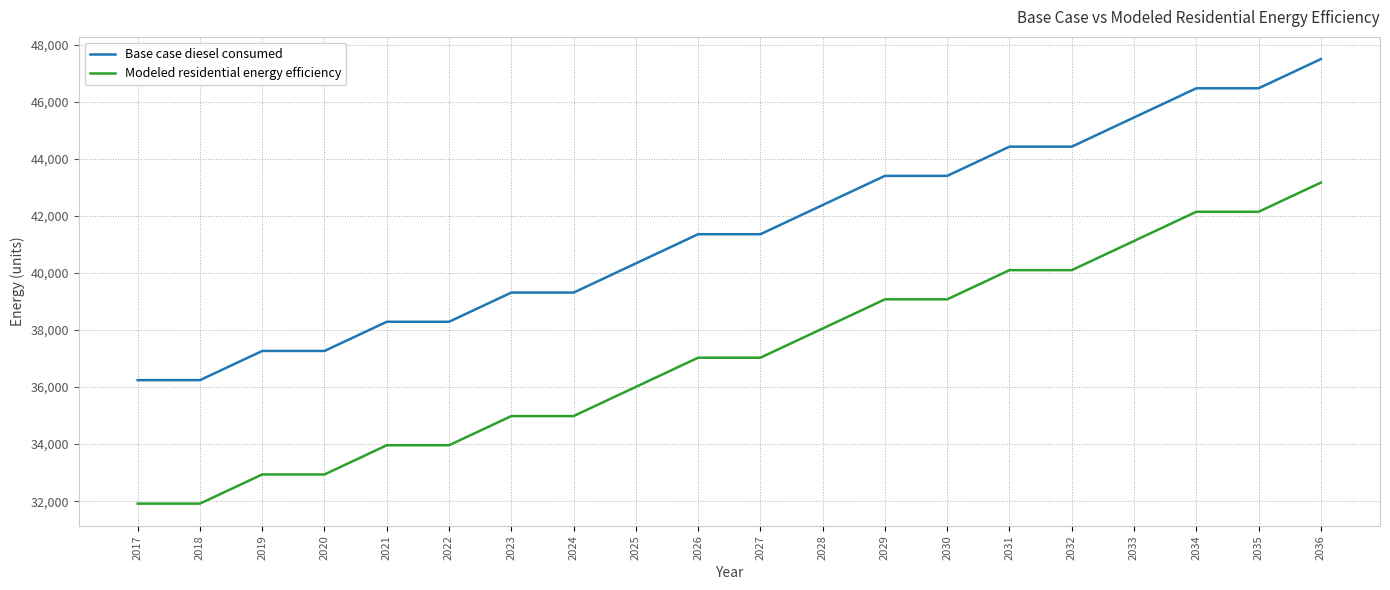

What are all the series names shown in the legend?

Base case diesel consumed, Modeled residential energy efficiency